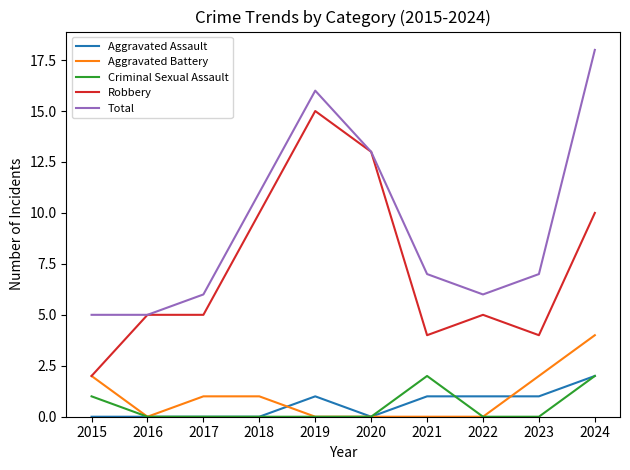

What is the greatest value displayed?

18